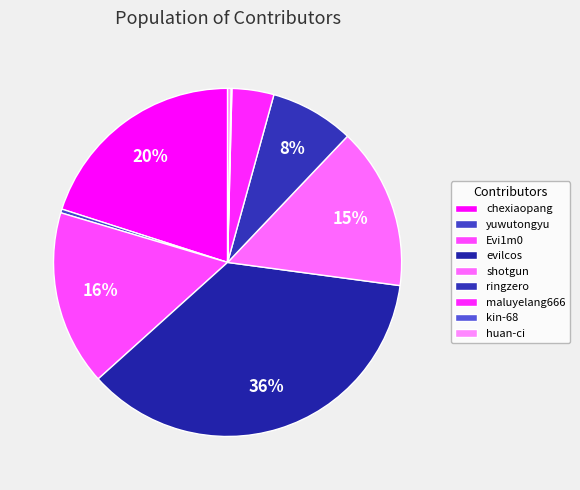

Between yuwutongyu and chexiaopang, which is larger?

chexiaopang